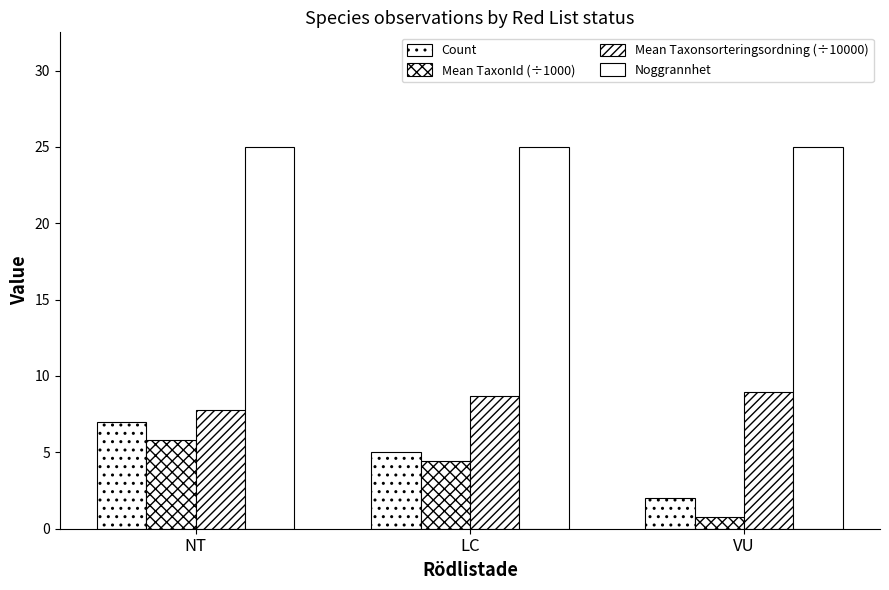

At which label does Mean Taxonsorteringsordning (÷10000) first exceed 8?

LC